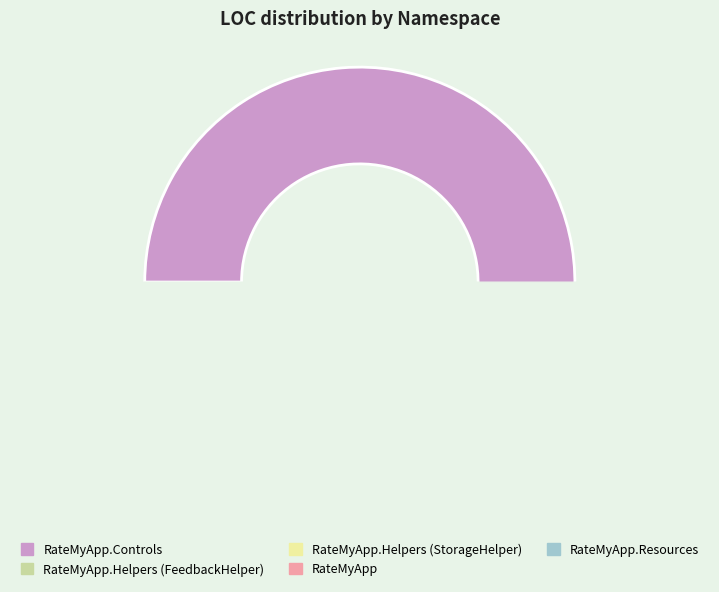

Is the sum of RateMyApp.Helpers (StorageHelper) and RateMyApp.Controls greater than half?

Yes